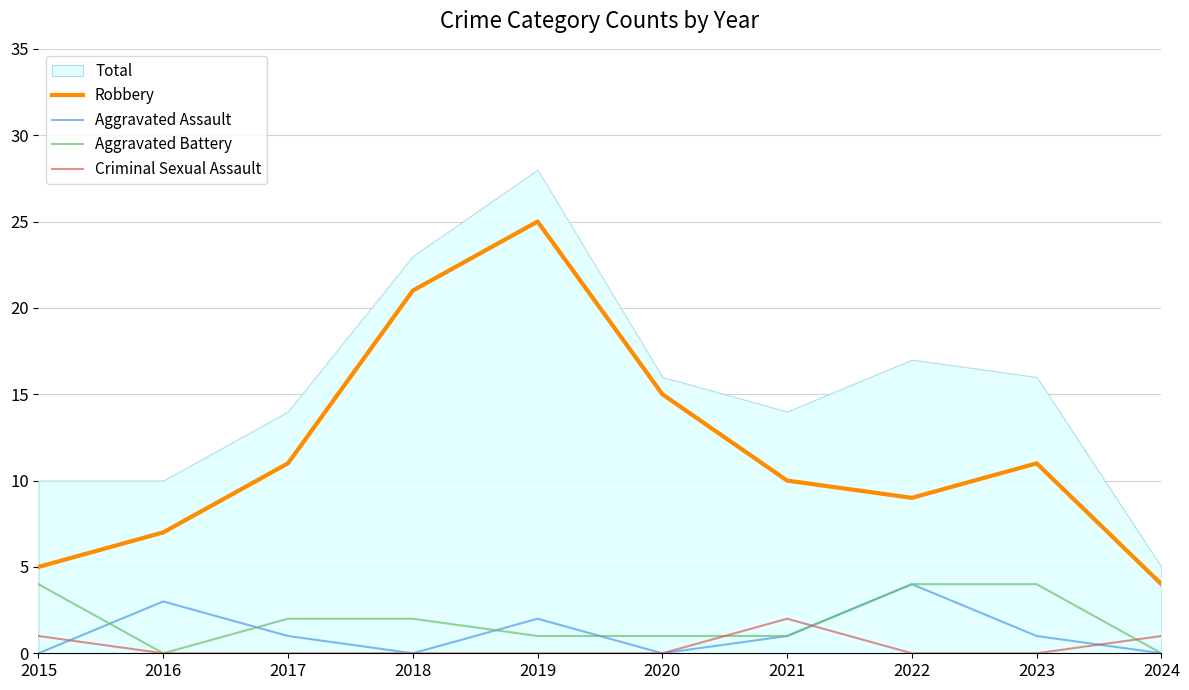

What is the average value of the Aggravated Assault series?

1